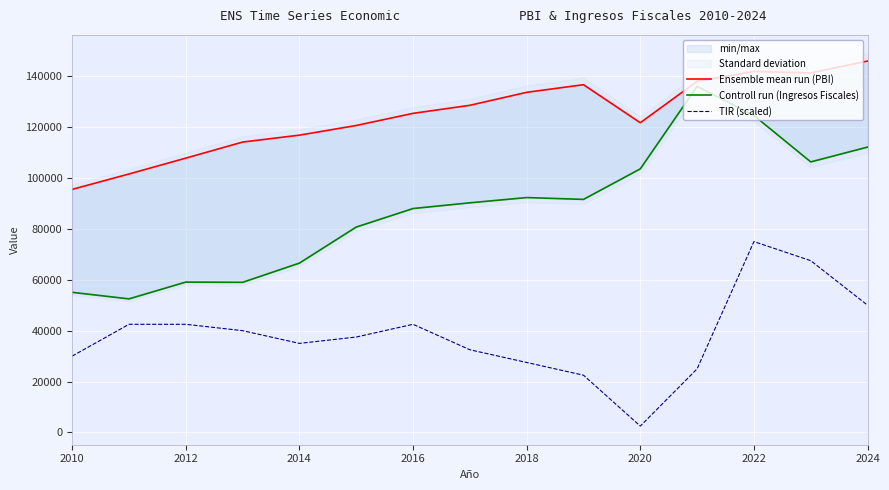

Reading left to right, extract all data points from this chart.

Ensemble mean run (PBI): 95517.3	101561.7	107797.4	114105.8	116825.7	120623.8	125392.9	128551.3	133654.0	136648.4	121702.3	137970.0	141847.0	141275.3	145941.6
Controll run (Ingresos Fiscales): 55063.6	52486.5	59087.7	58987.3	66545.8	80708.3	87987.7	90240.2	92299.9	91582.5	103577.3	136000.7	124546.1	106309.4	112135.1
TIR (scaled): 30000.0	42500.0	42500.0	40000.0	35000.0	37500.0	42500.0	32500.0	27500.0	22500.0	2500.0	25000.0	75000.0	67500.0	50000.0